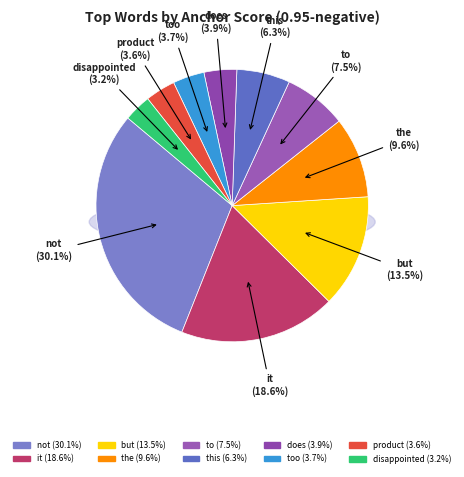

How many slices are in this pie chart?

10